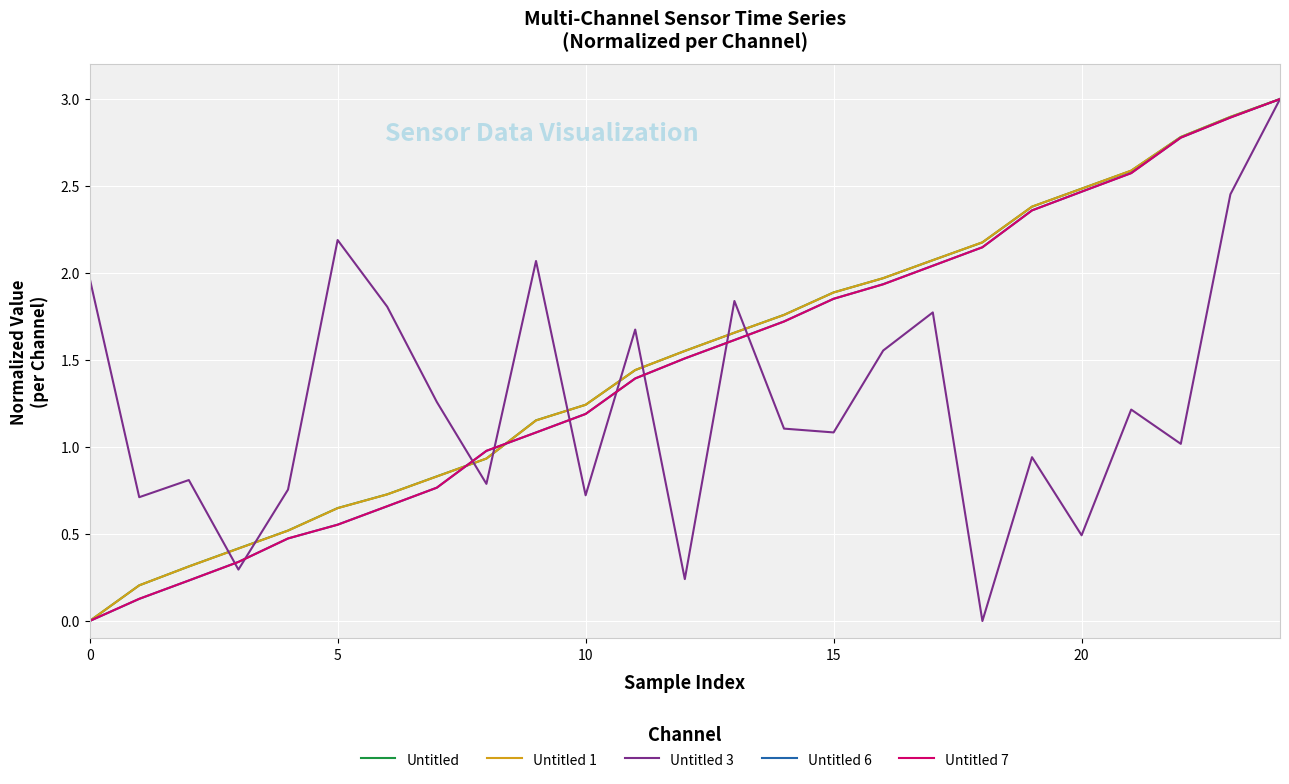

What is the highest value of the Untitled 6 series?

3.0